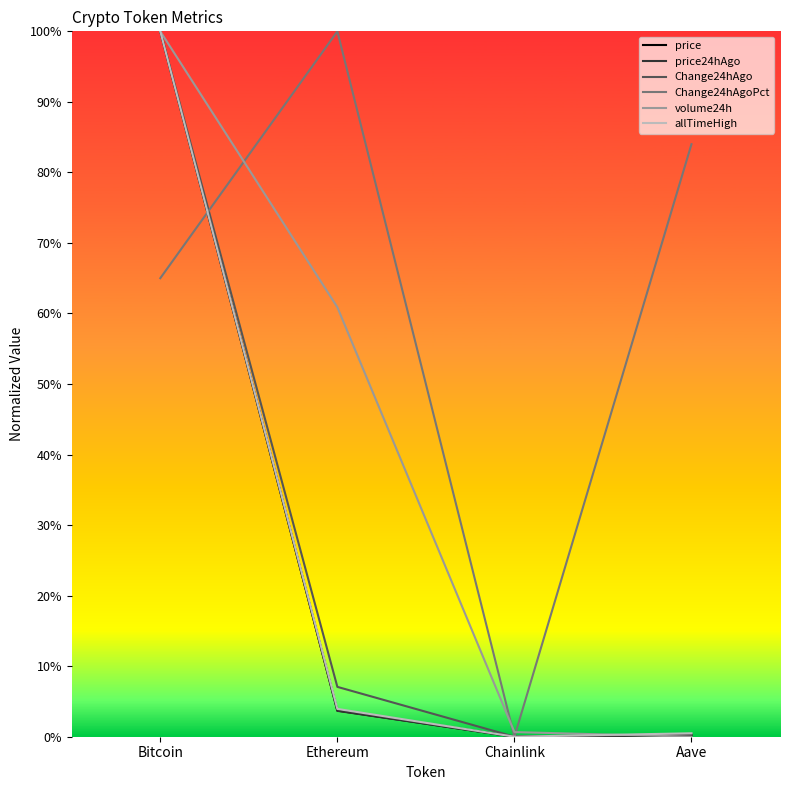

Rank the categories by Change24hAgoPct value from lowest to highest.

Chainlink, Bitcoin, Aave, Ethereum